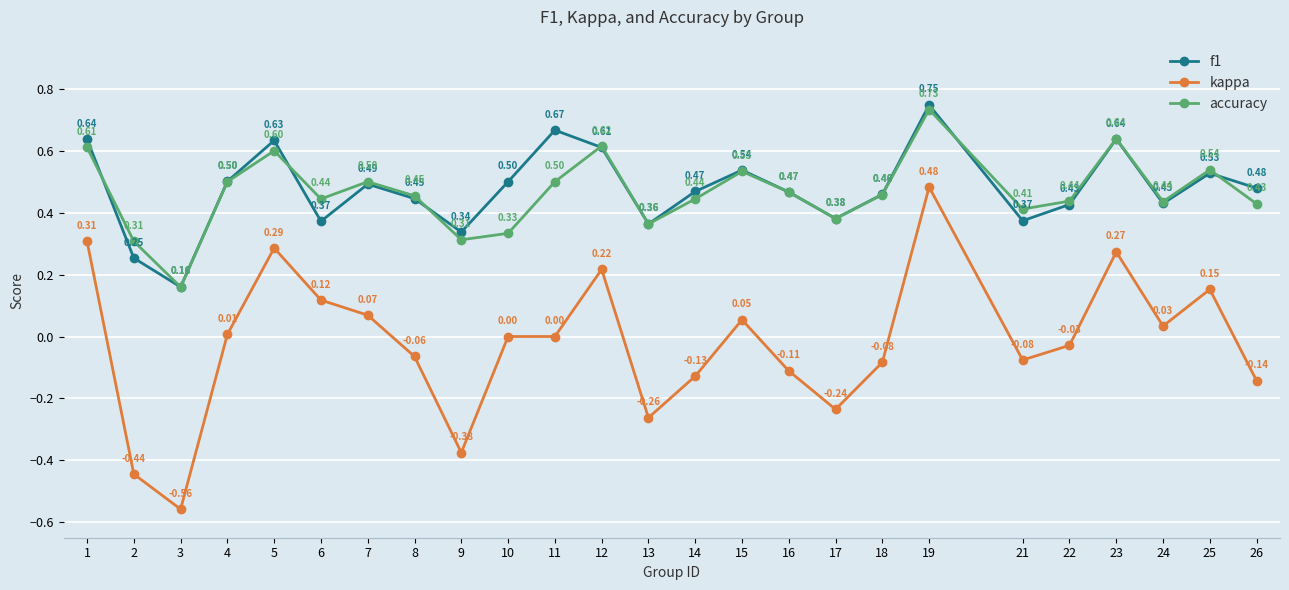

List the series in order of their peak value, lowest first.

kappa, accuracy, f1